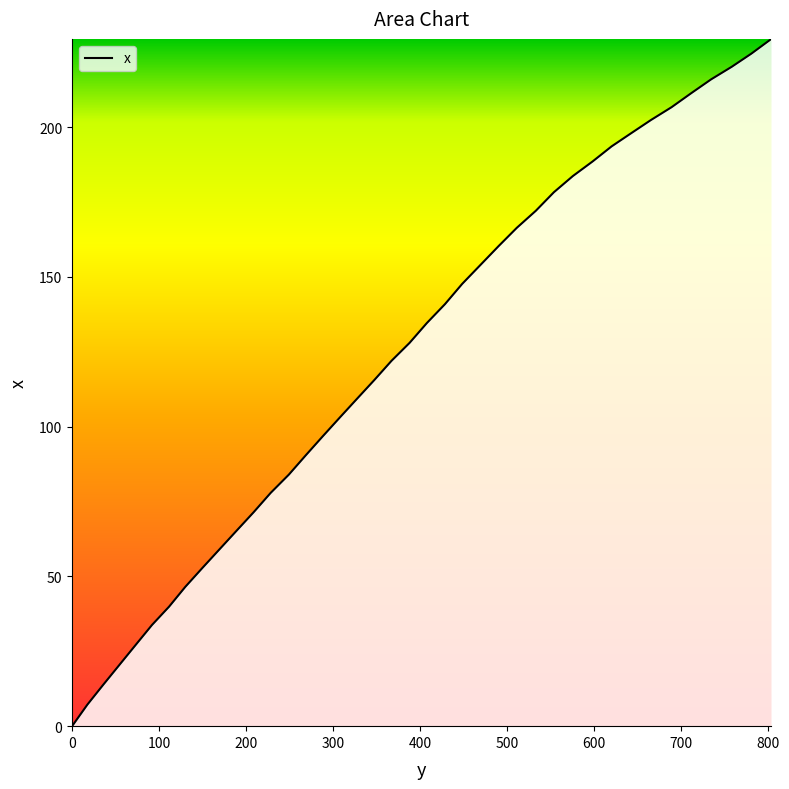

What is the difference between the maximum and minimum values?

229.5